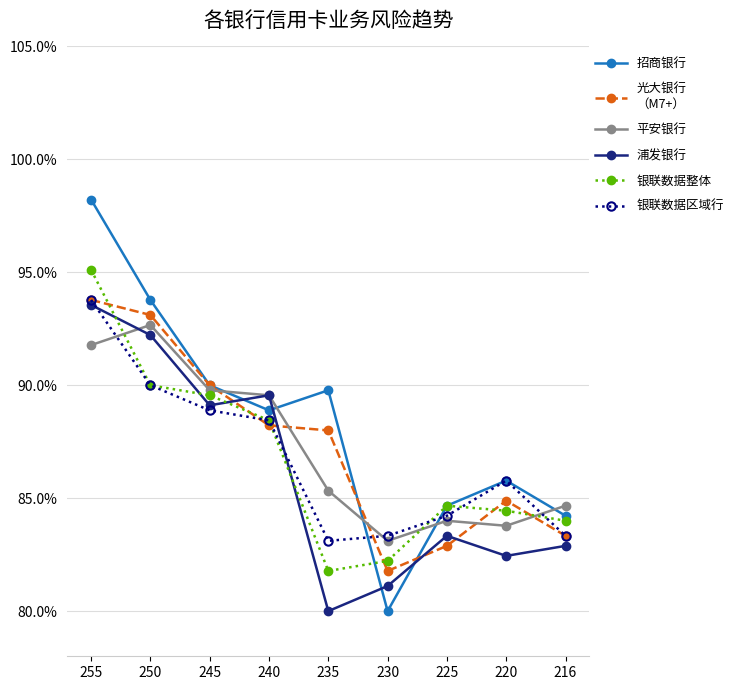

True or false: 银联数据区域行 has a value of 0.5 at 250.

False